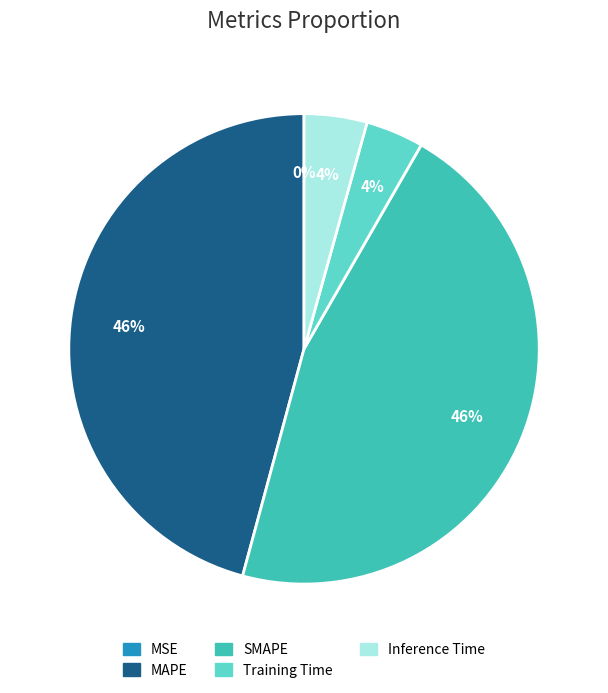

To the nearest percent, what percentage of the pie is SMAPE?

46%